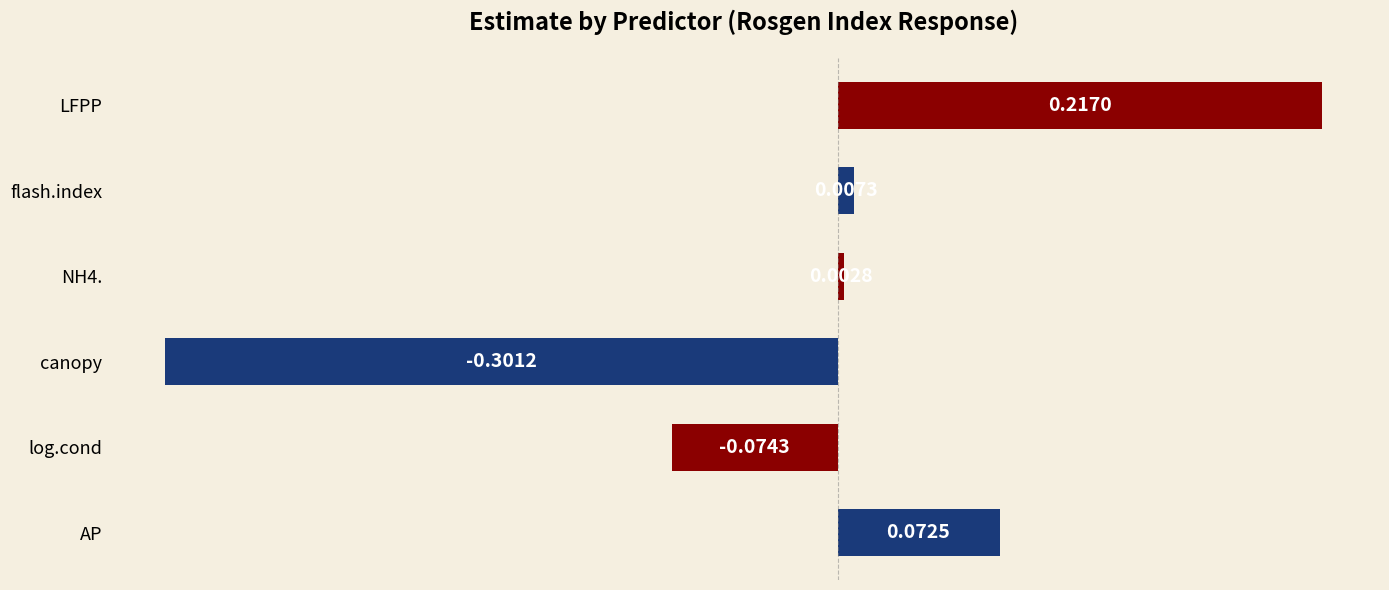

What is the change in value from log.cond to flash.index?

+0.1